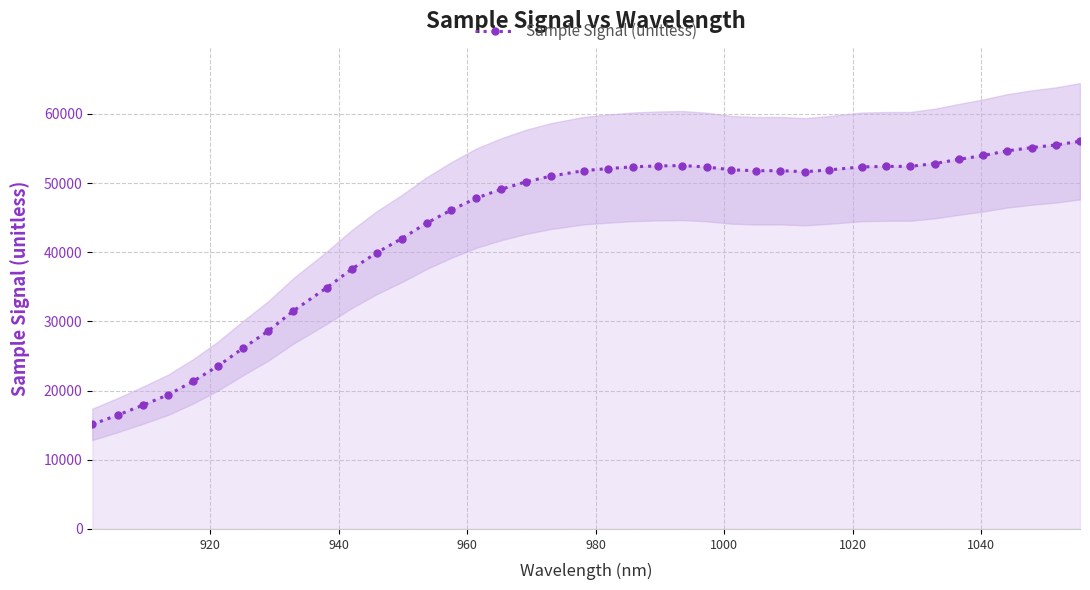

What is the lowest value of the Sample Signal (unitless) series?

15119